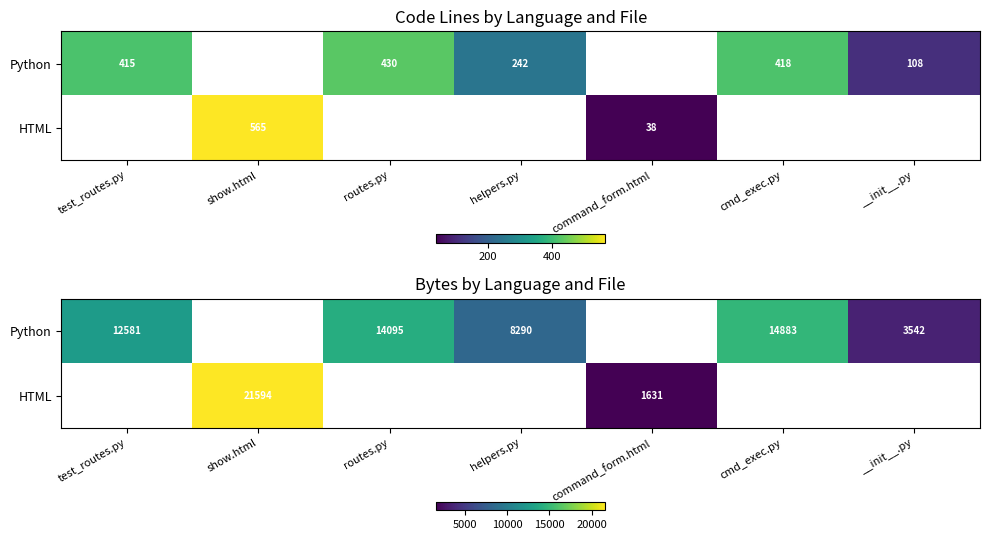

How many series are shown in this chart?

2